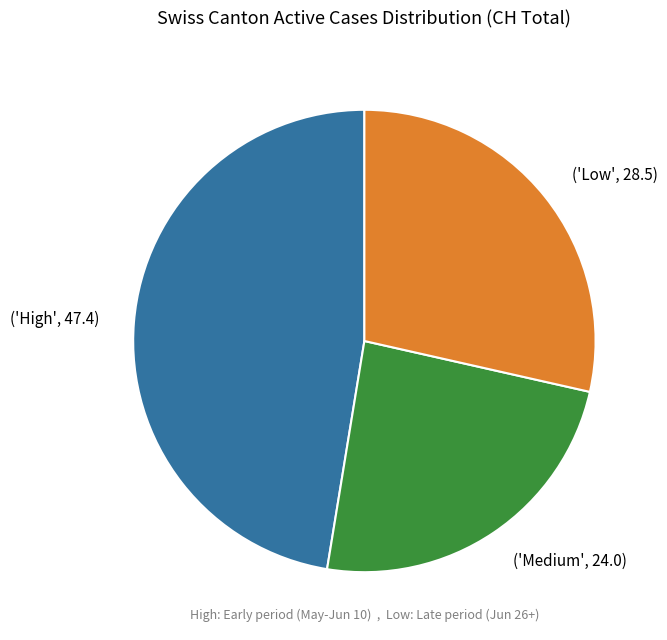

Count the number of slices in the pie.

3